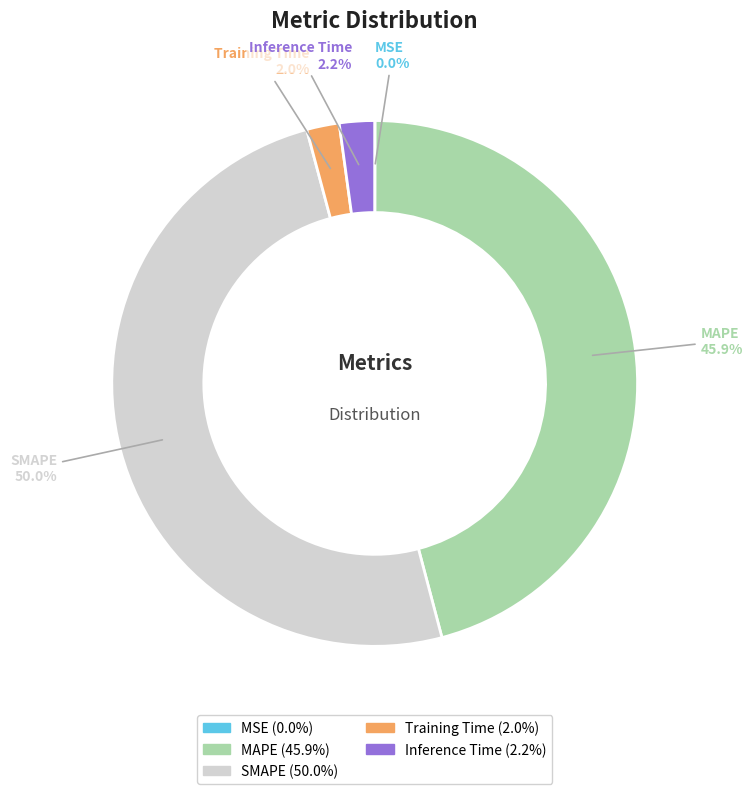

Is it true that Inference Time is 2% of the pie?

True